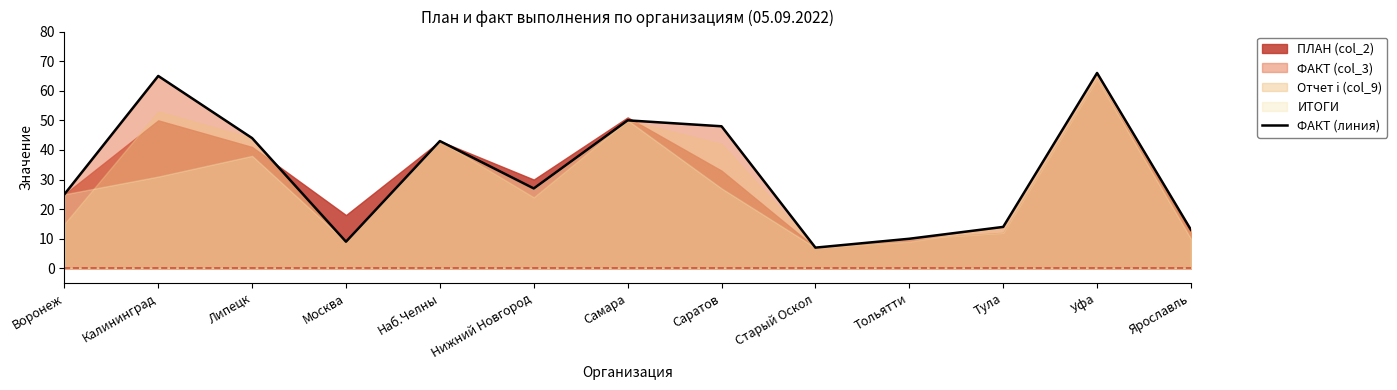

What is the label of the 7th point from the right?

Самара